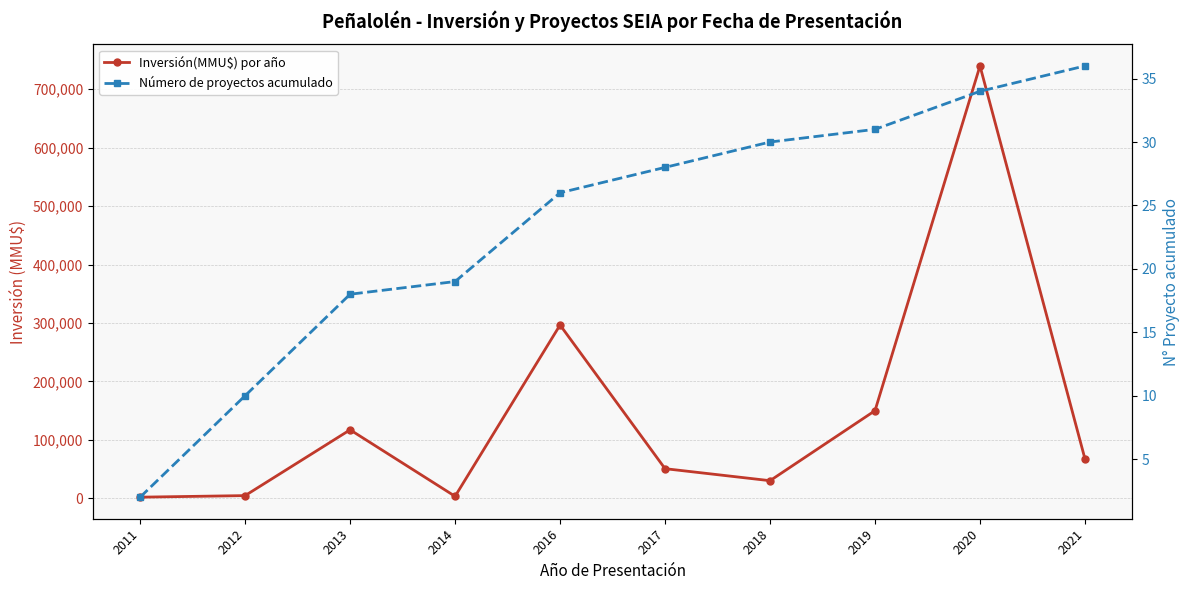

Reading left to right, what are all the values shown in this chart?

Inversión(MMU$) por año: 2031	4700	117250	3500	296513	50771	30221	150000	739726	67489
Número de proyectos acumulado: 2	10	18	19	26	28	30	31	34	36